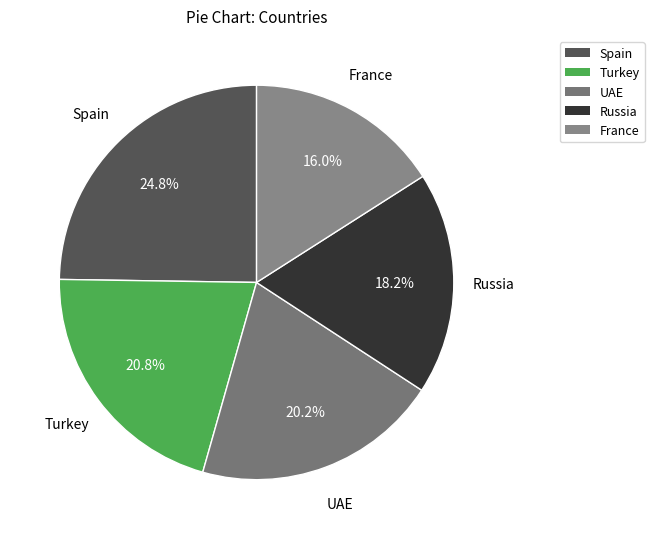

True or false: Spain accounts for 25% of the total.

True